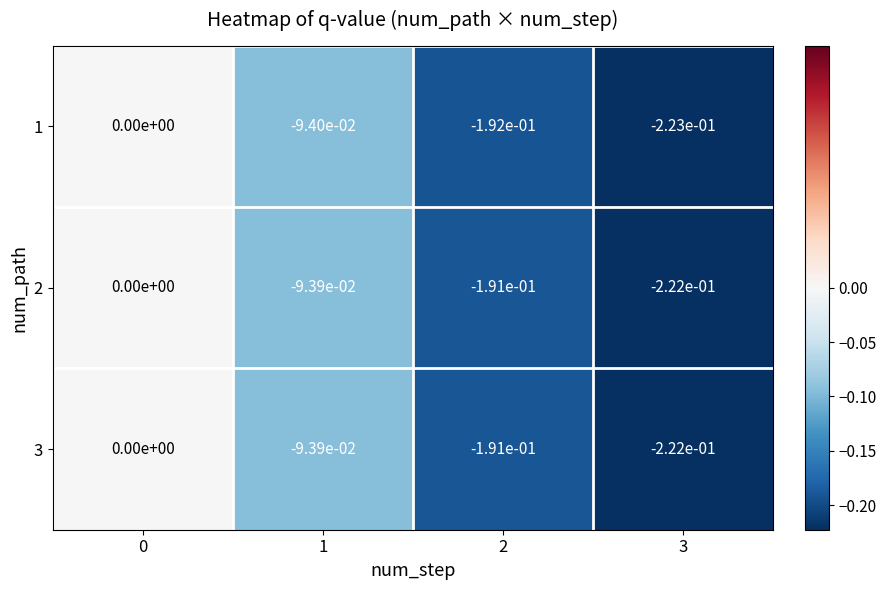

Is it true that 3 equals -0.3 at 2?

False